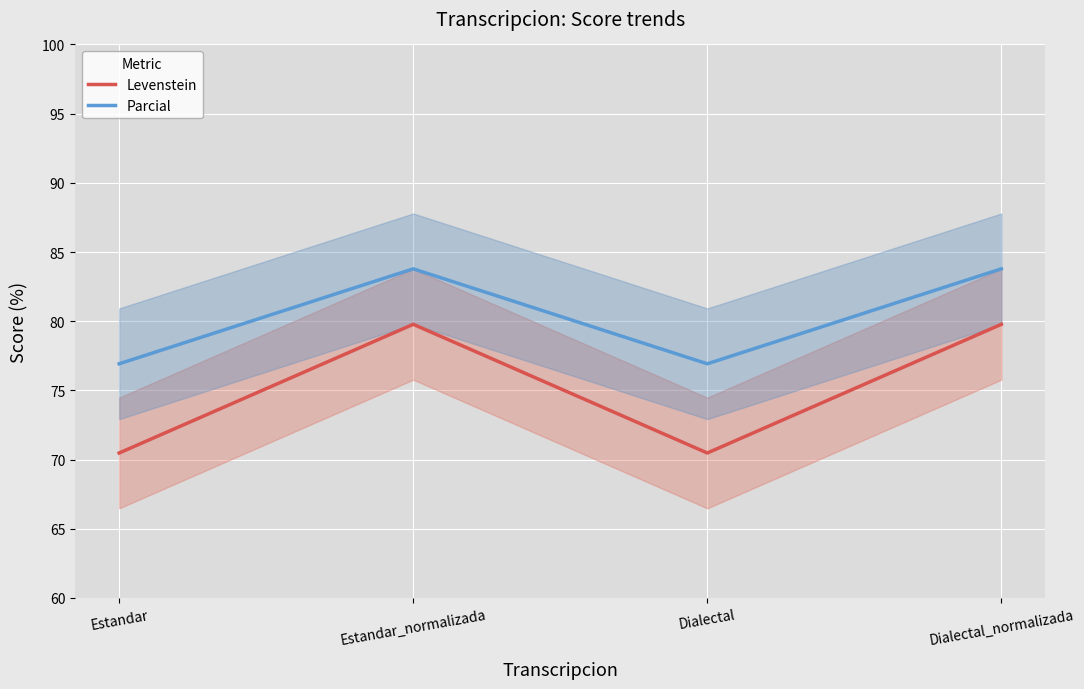

The value of Parcial at Estandar is 76.9. True or false?

True